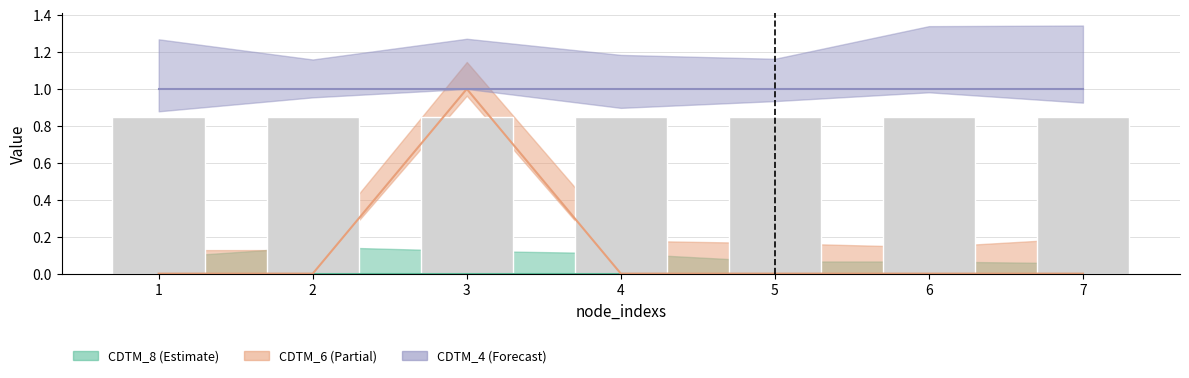

Which series has the widest spread of values?

CDTM_6